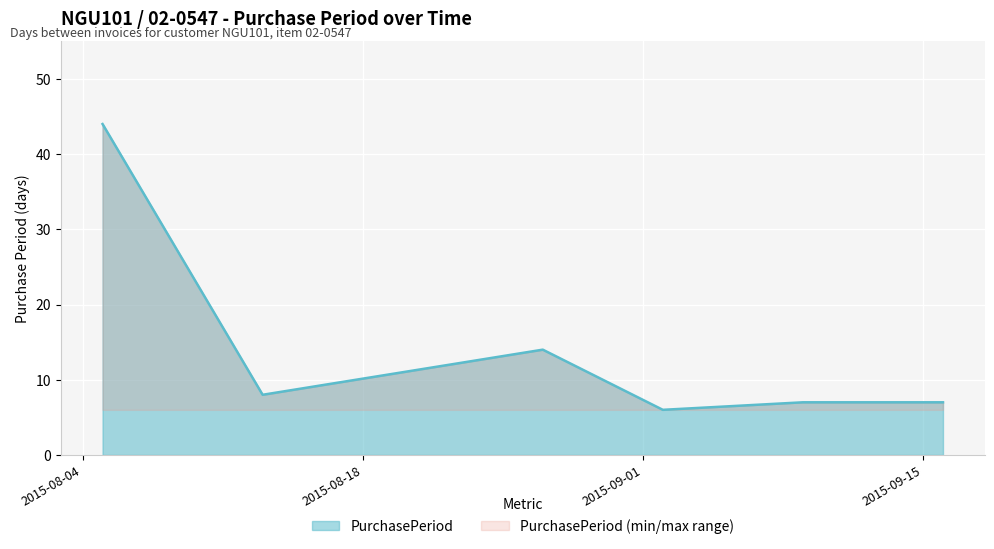

Which has a higher value, 2015-09-09 or 2015-08-13?

2015-08-13